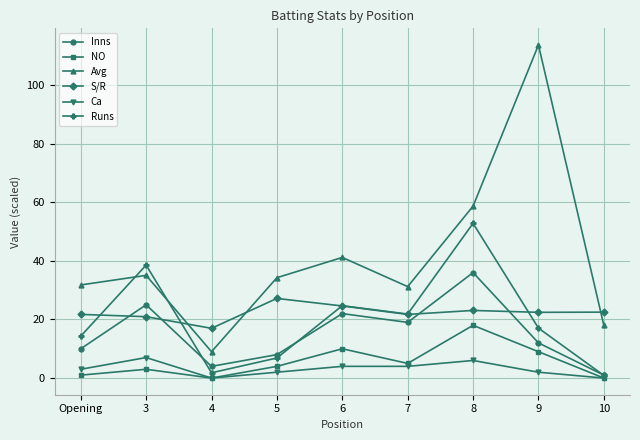

True or false: Ca has more than 1 points higher than both neighbors.

True